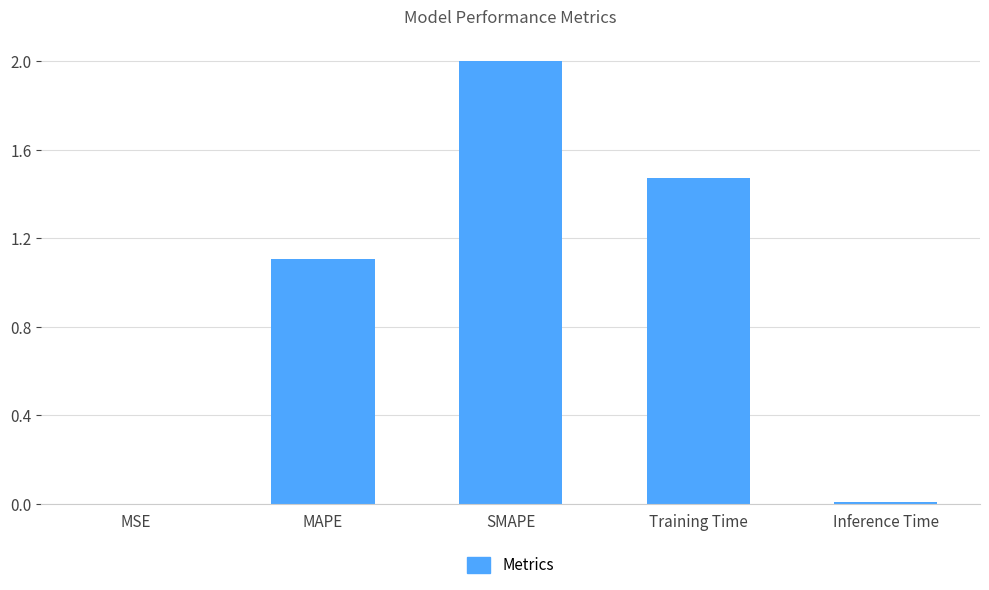

What is the greatest value displayed?

2.0